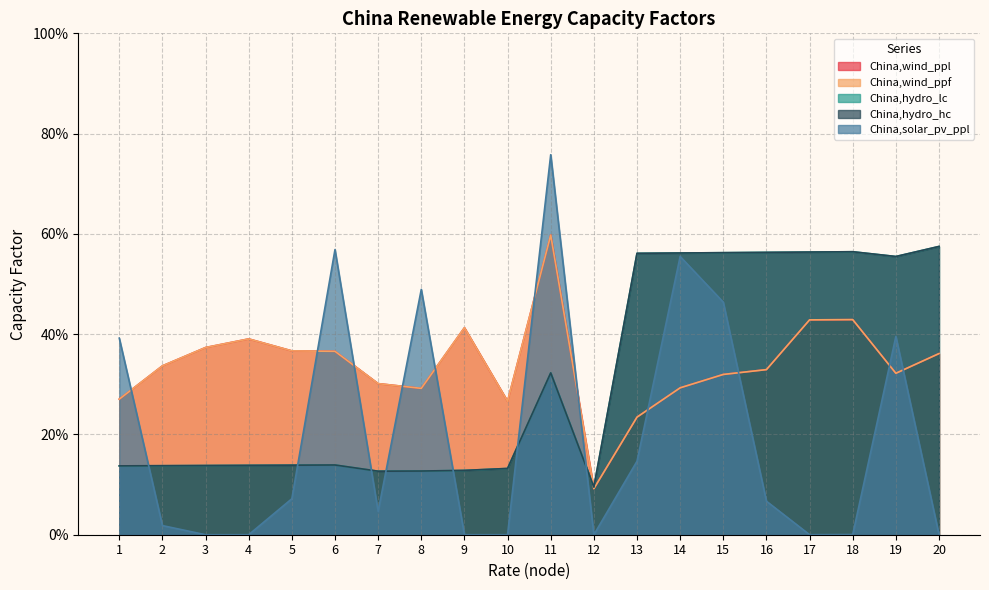

After their last crossing, which series has the higher values: China,hydro_hc or China,wind_ppl?

China,hydro_hc